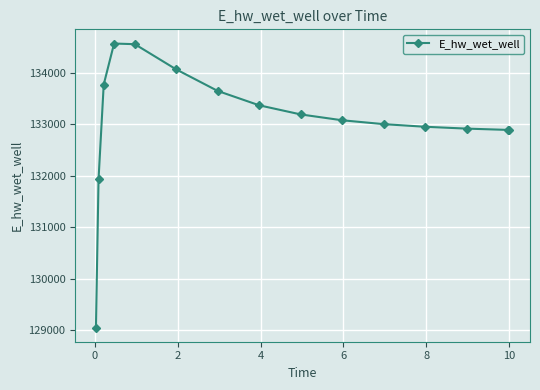

What is the value of the 9th point from the left?

133191.3